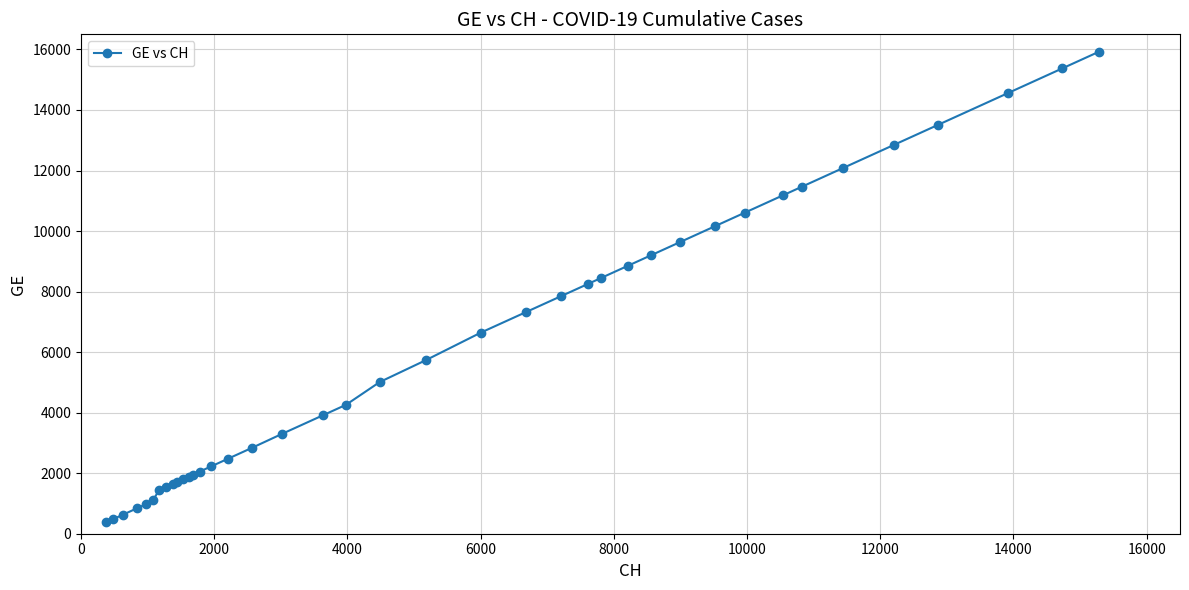

What is the difference between the second highest and second lowest values?

14896